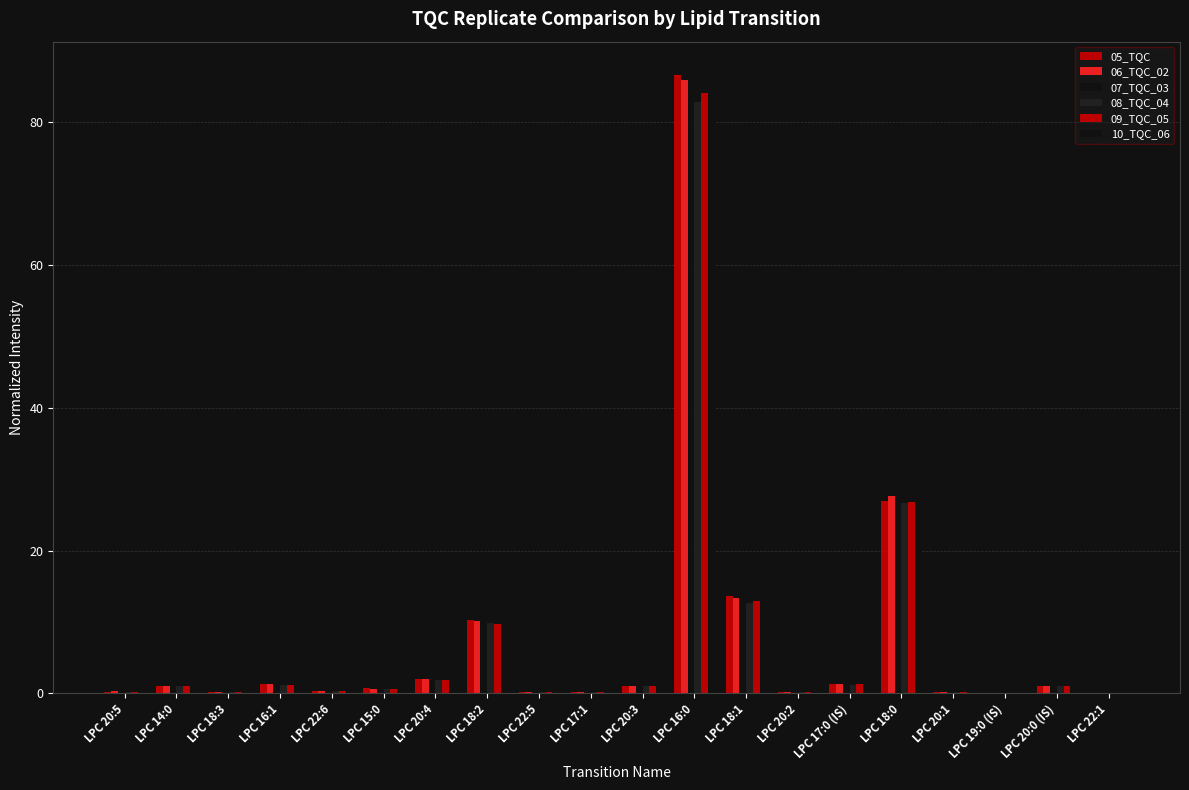

Is the value of 10_TQC_06 at LPC 17:0 (IS) greater than the value of 06_TQC_02 at LPC 22:1?

Yes